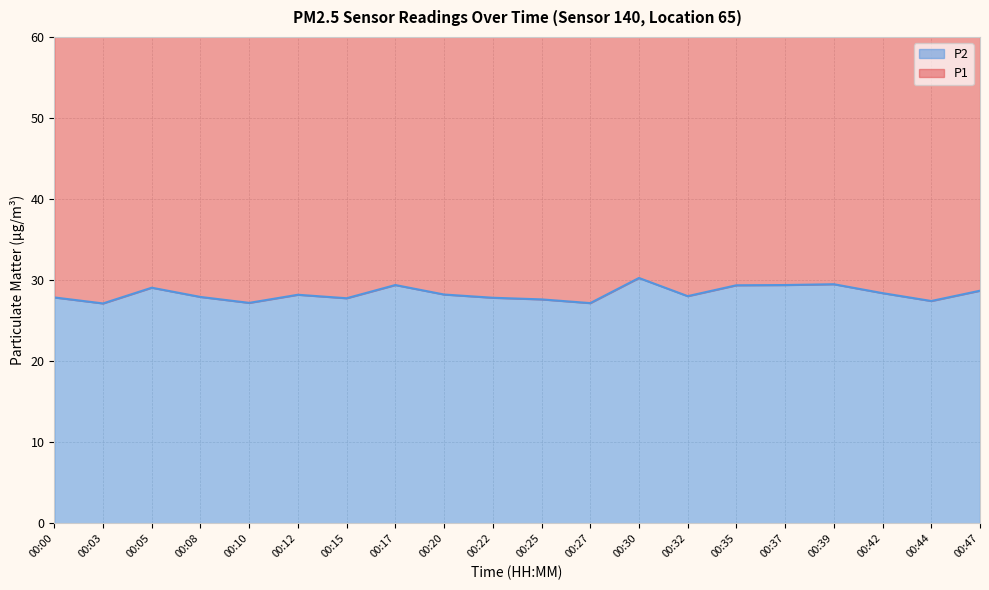

What is the difference between the maximum and minimum values?

3.1